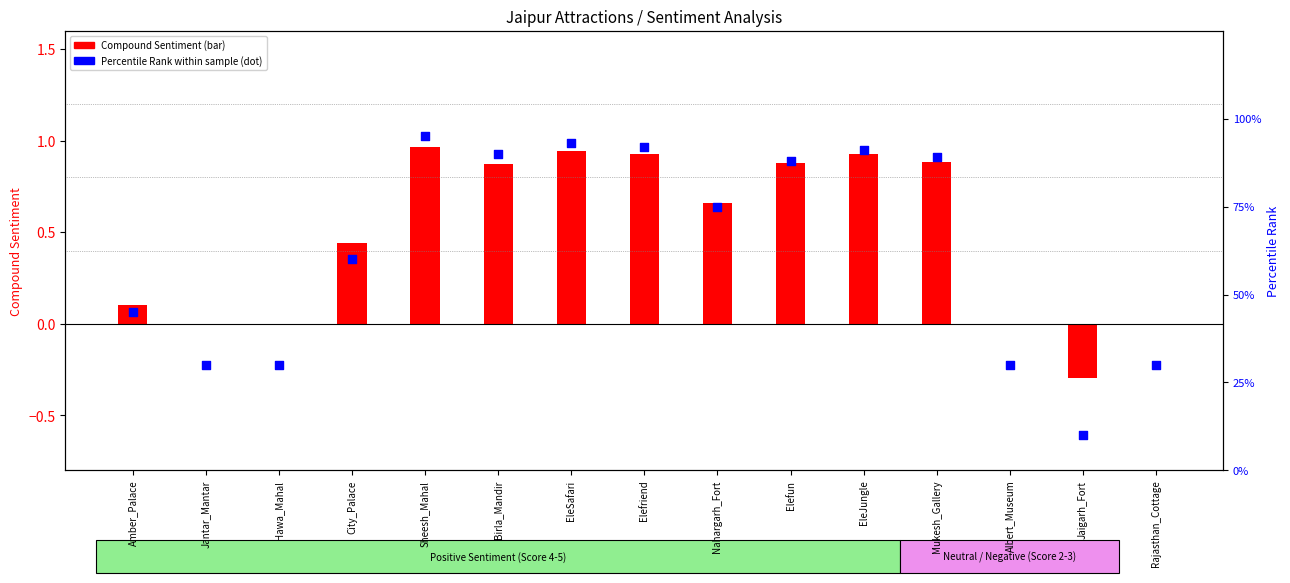

What is the total value across all series at Amber_Palace?

0.6